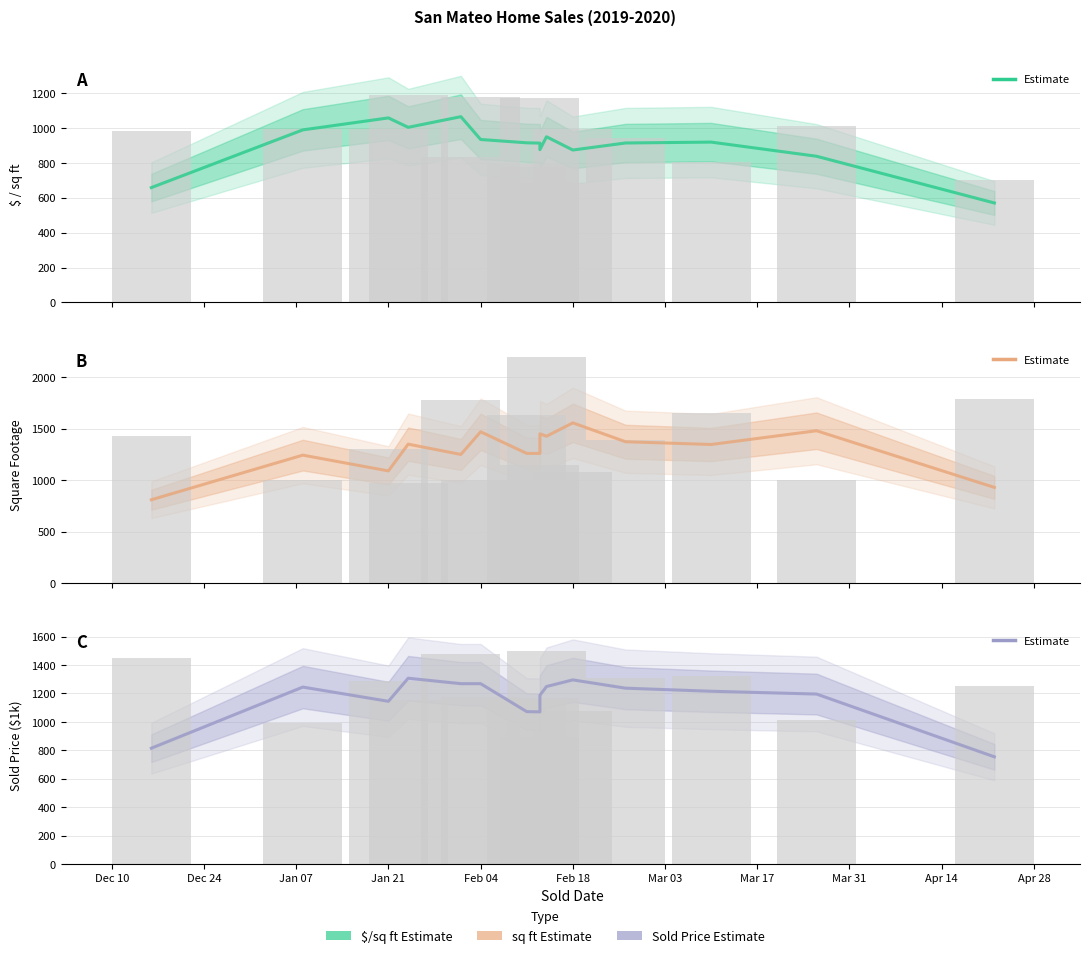

True or false: sq ft has a value of 935.0 at Apr 14.

False